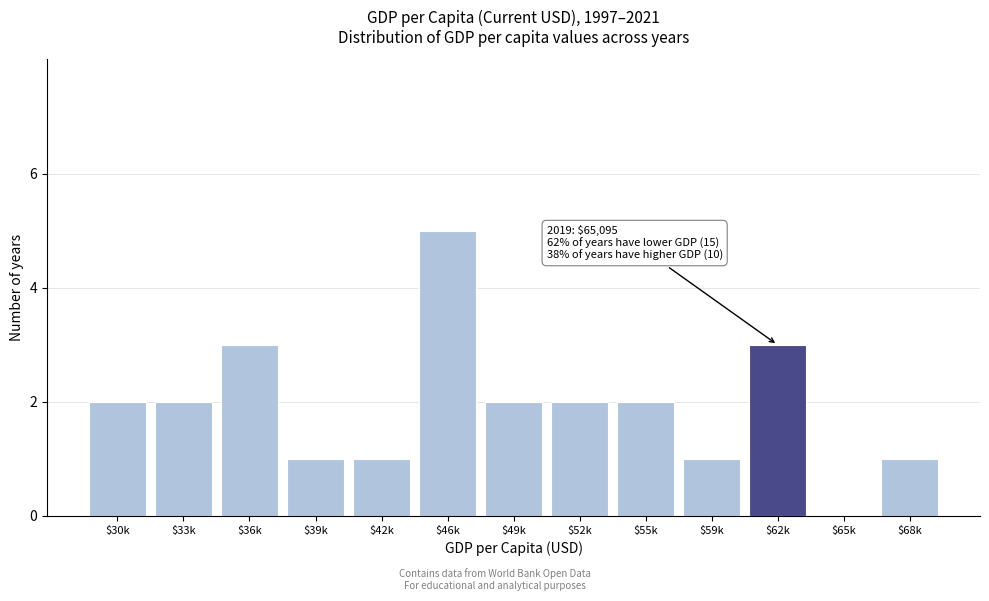

True or false: the data shows 2 at $46k.

False